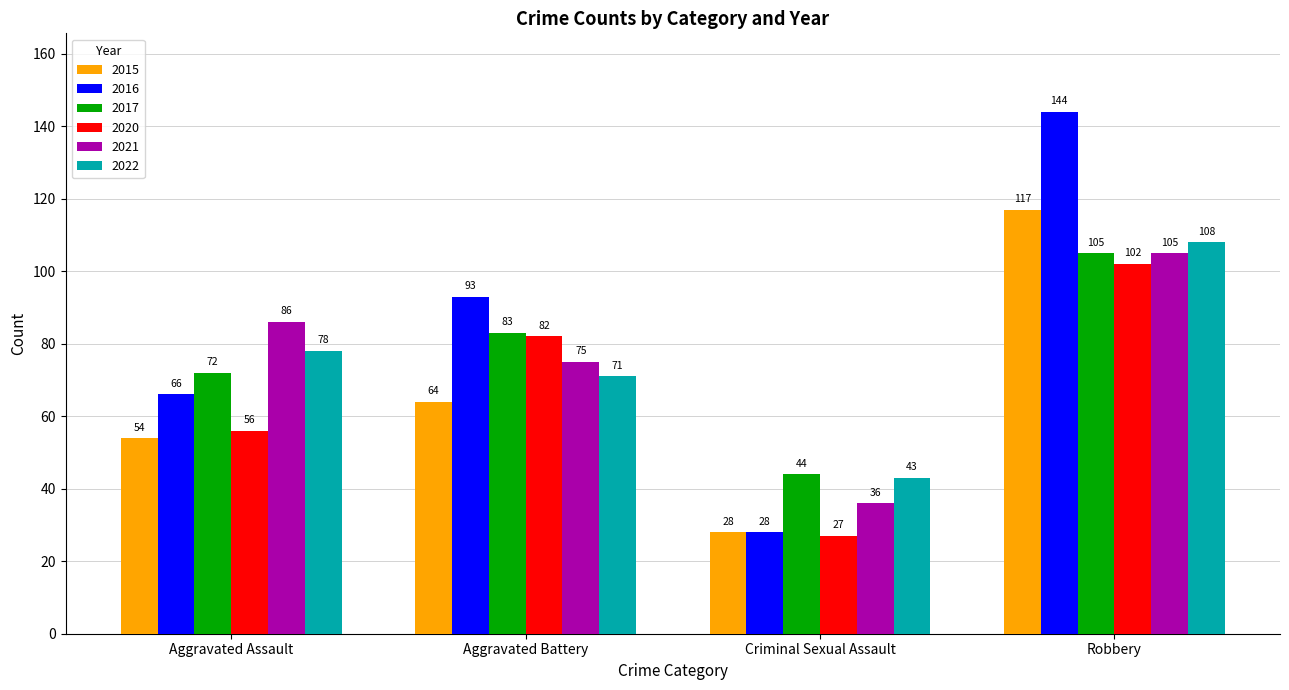

At which label does 2022 reach its peak?

Robbery